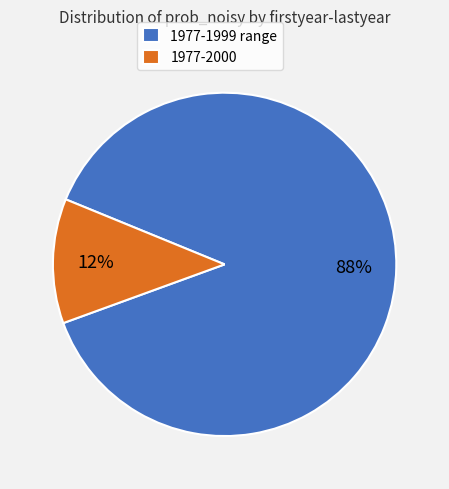

What percentage is the 1977-1999 range slice, to the nearest percent?

88%